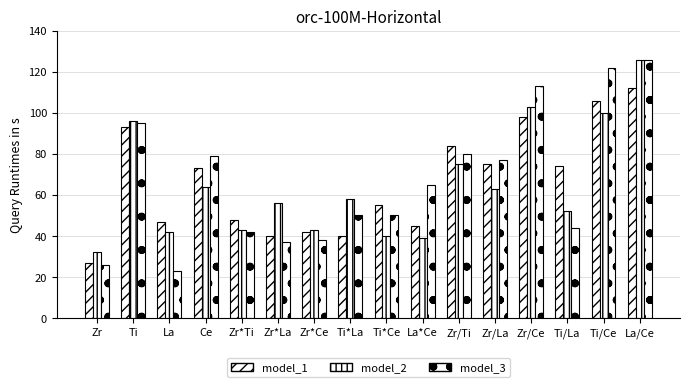

At which label does model_2 reach its minimum?

Zr